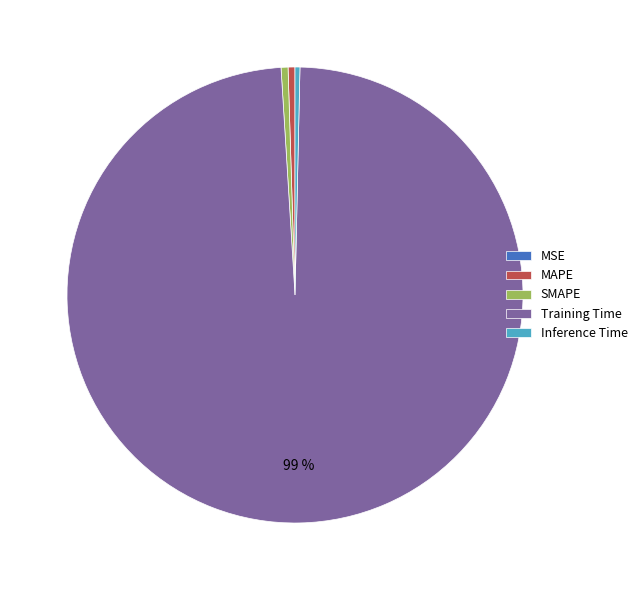

Which slice is the largest?

Training Time